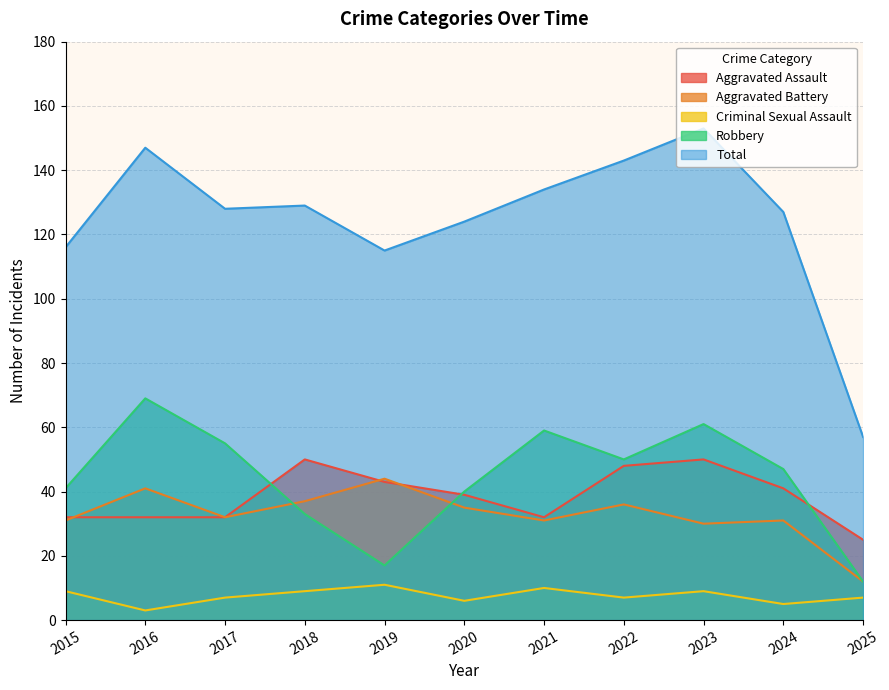

How many interior local peaks does the Criminal Sexual Assault series have?

3